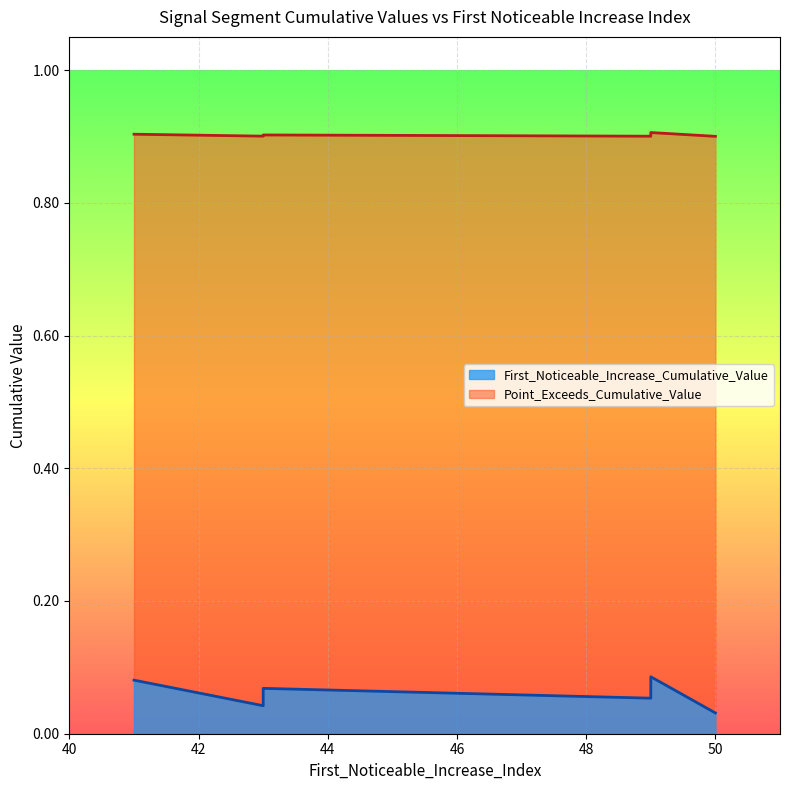

True or false: Point_Exceeds_Cumulative_Value and First_Noticeable_Increase_Cumulative_Value cross at least once.

False